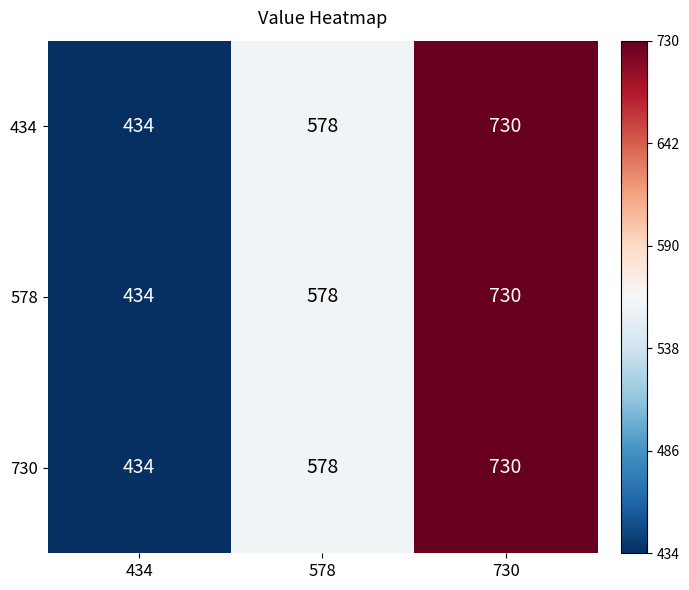

List the labels in order of 434 value, largest first.

730, 578, 434